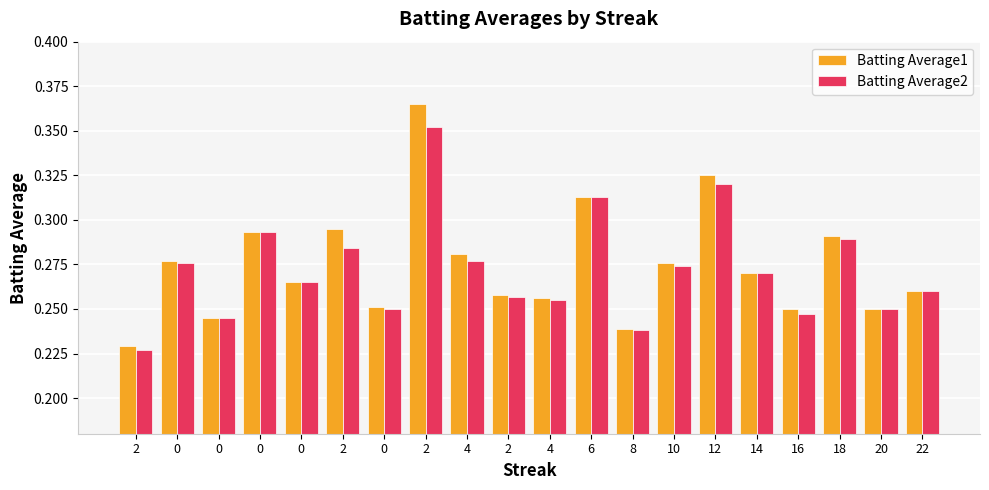

How many bars are there in each group?

2